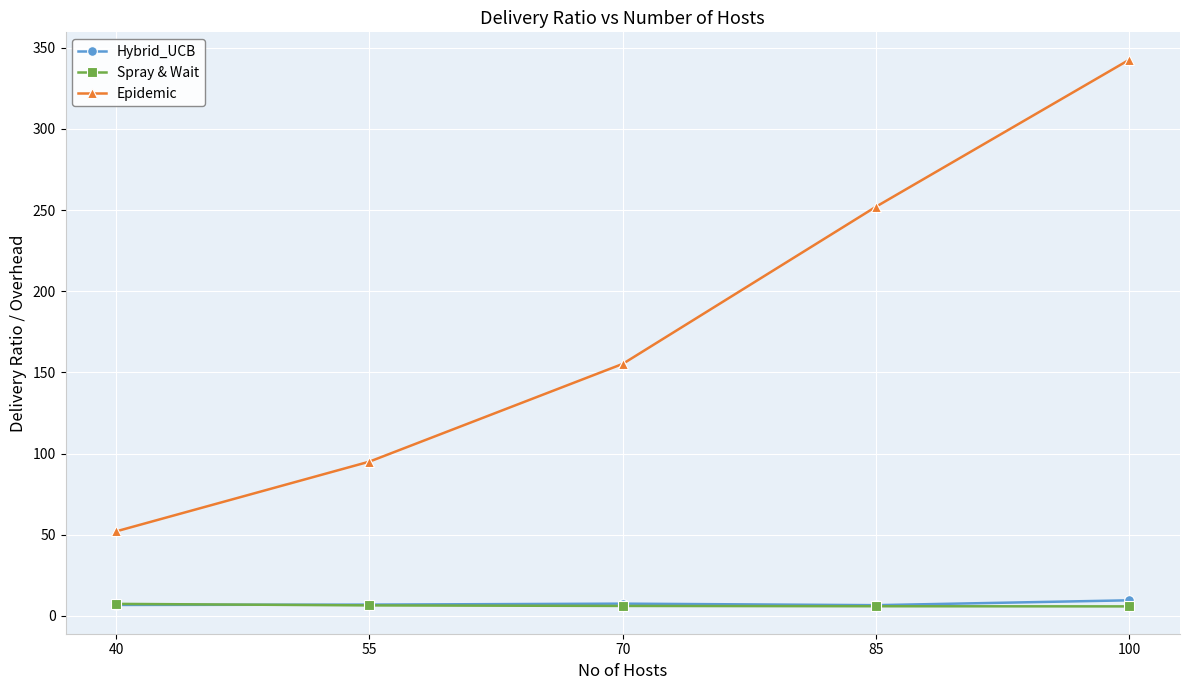

What is the difference between the second highest and second lowest values in the Hybrid_UCB series?

0.8